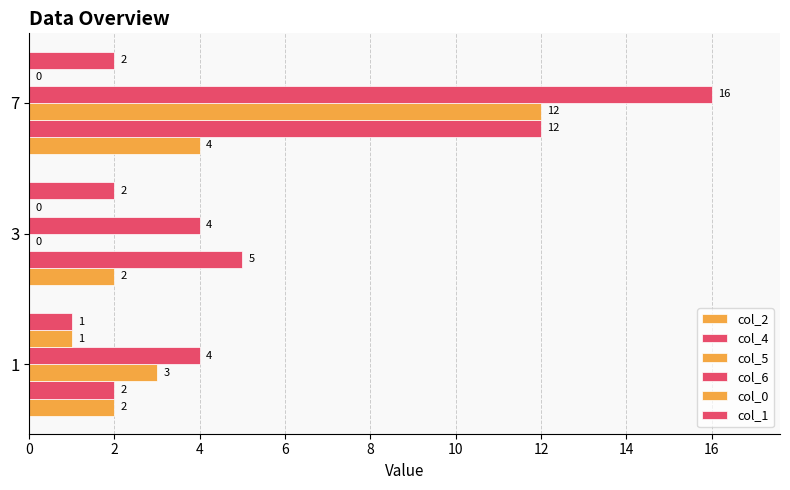

How many values in the col_2 series exceed 2?

1